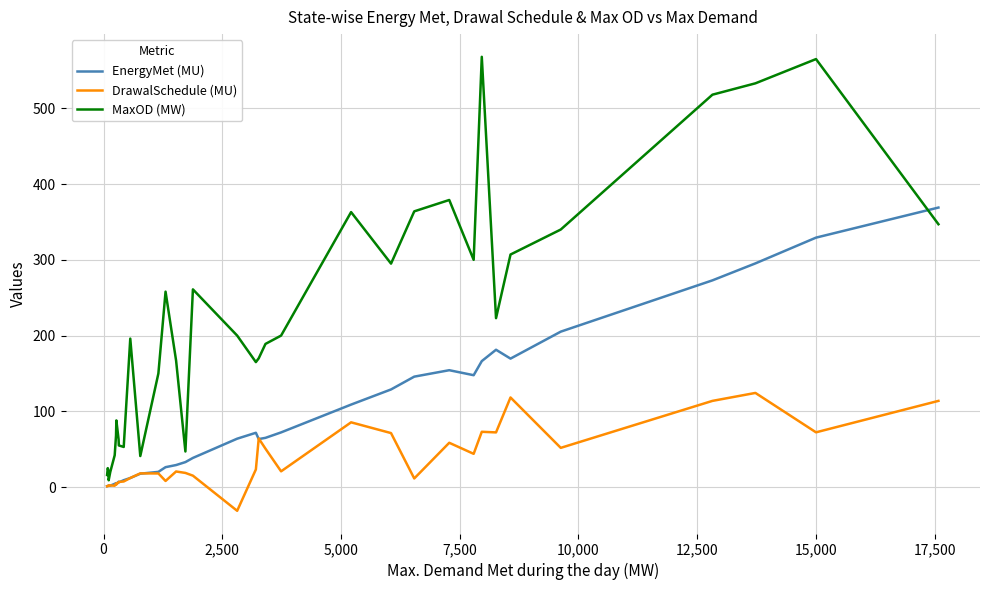

List the series in order of their peak value, lowest first.

DrawalSchedule (MU), EnergyMet (MU), MaxOD (MW)